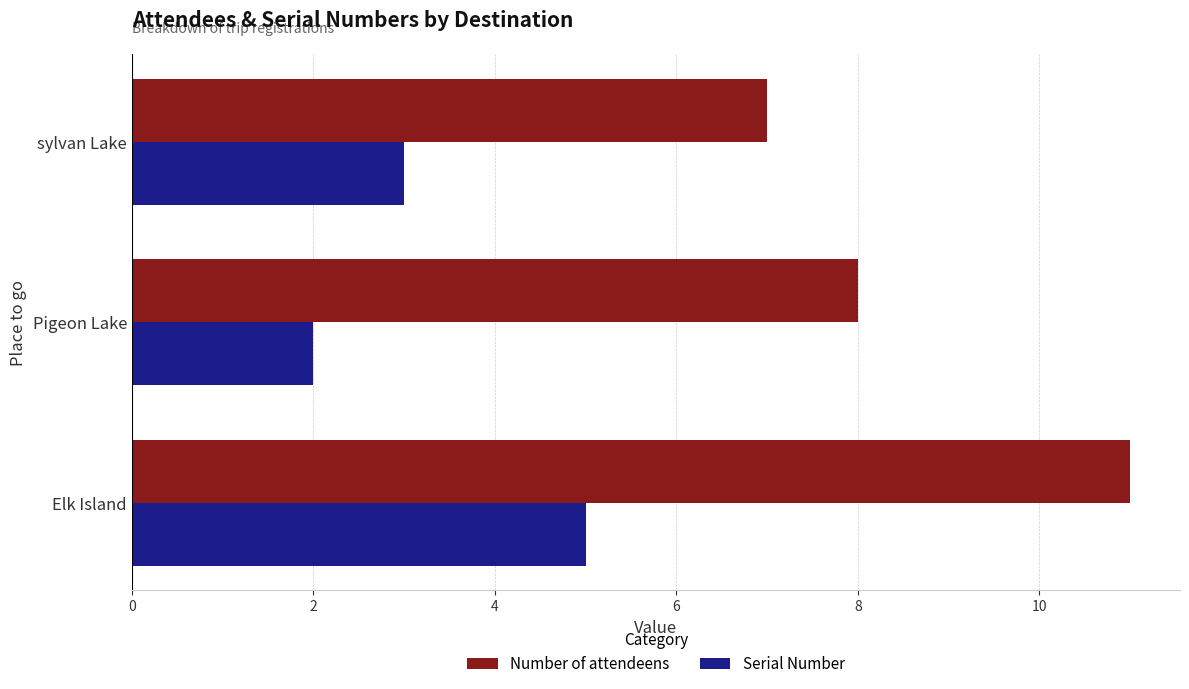

Where is Number of attendeens nearest to the value 9?

Pigeon Lake